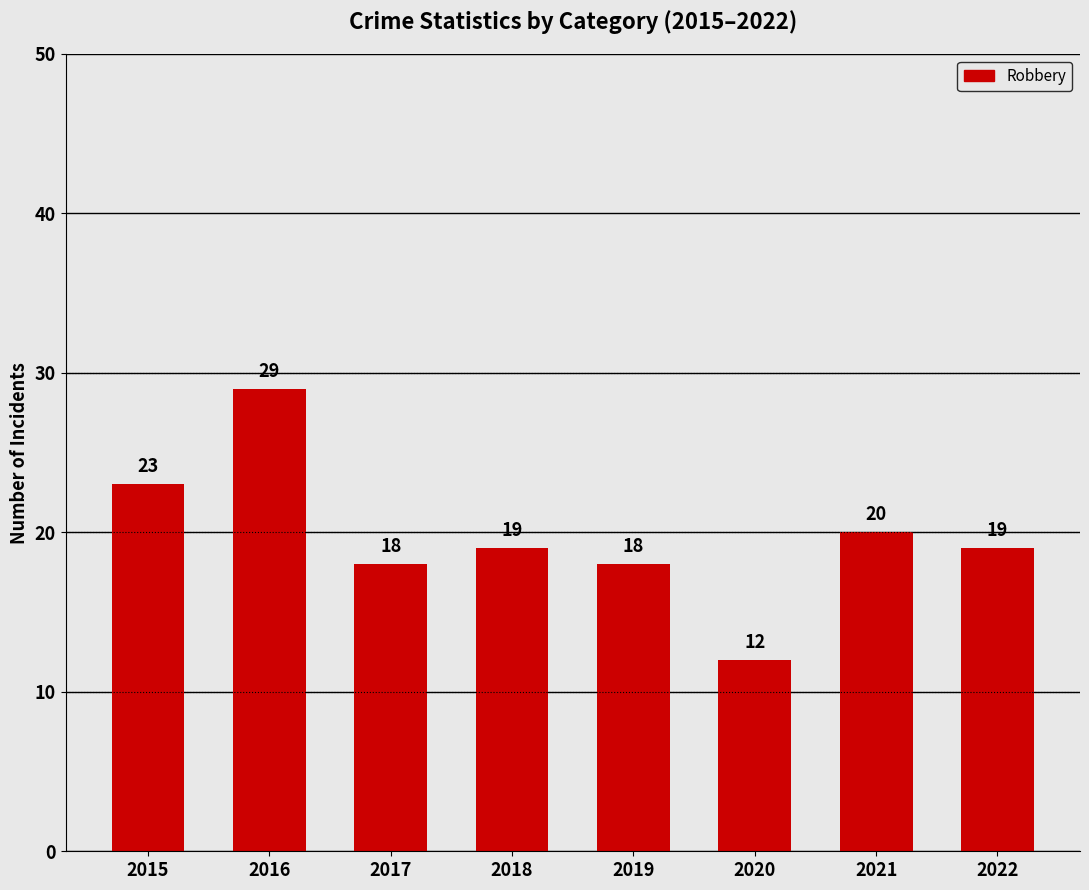

What is the ratio of the value at 2017 to the value at 2016?

0.6